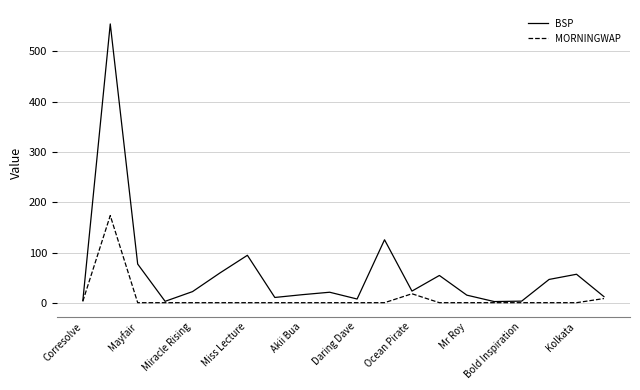

Rank the series by their average value, from highest to lowest.

BSP, MORNINGWAP